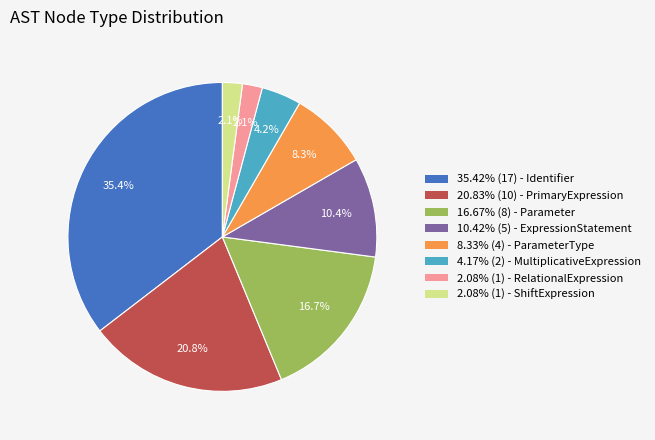

Does 10.42% (5) - ExpressionStatement represent more than half of the total?

No